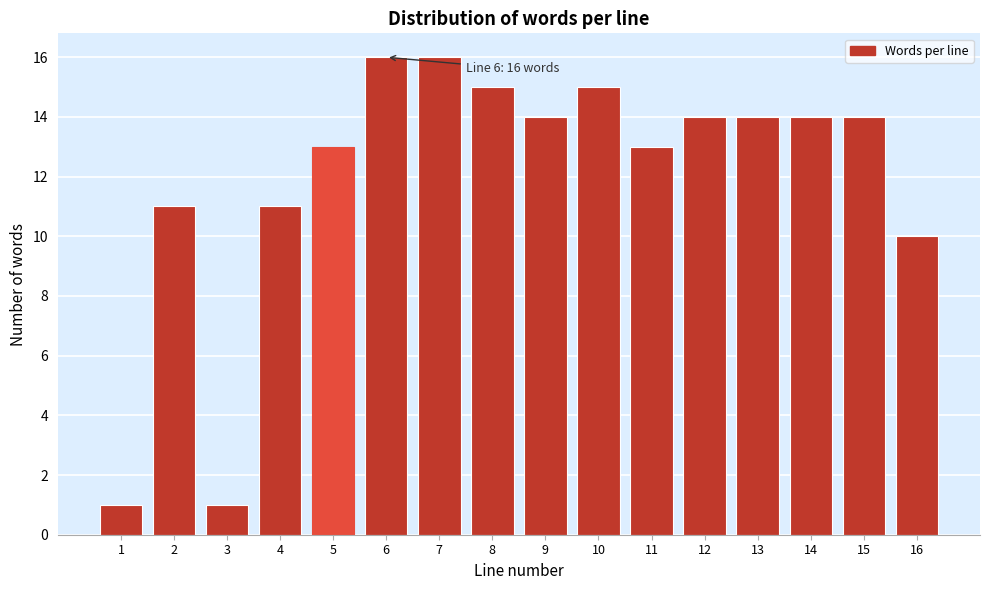

Reading left to right, what are all the values shown in this chart?

1	11	1	11	13	16	16	15	14	15	13	14	14	14	14	10